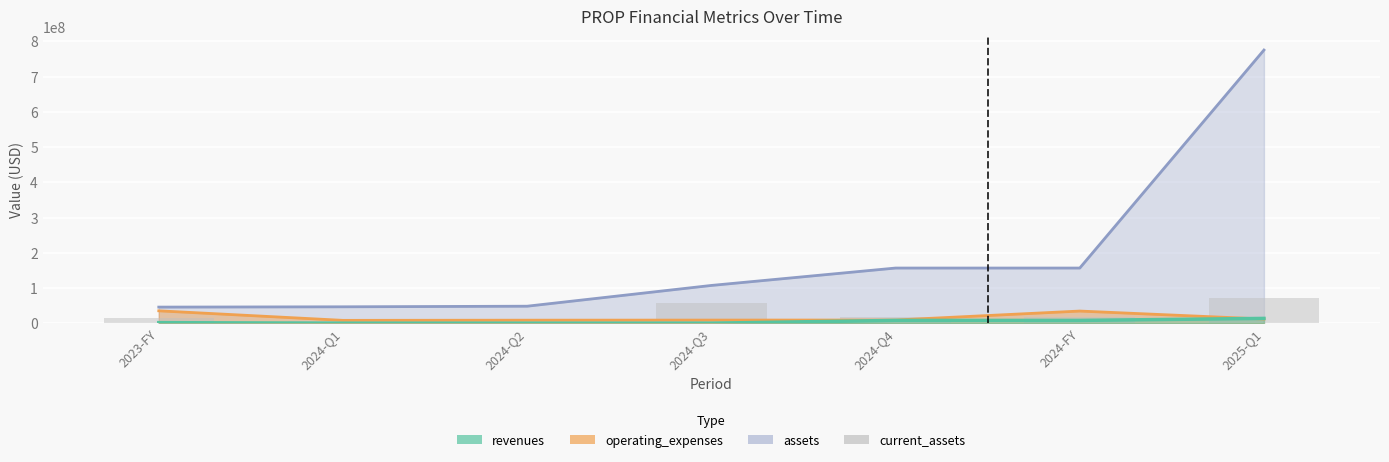

List the labels in order of value, largest first.

2025-Q1, 2024-Q3, 2024-Q4, 2024-FY, 2023-FY, 2024-Q1, 2024-Q2